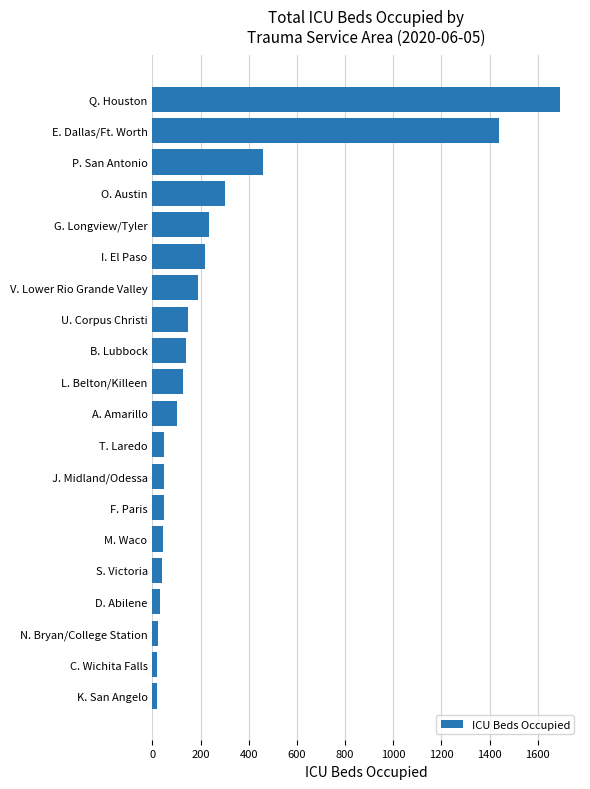

What is the change in value from M. Waco to P. San Antonio?

+417